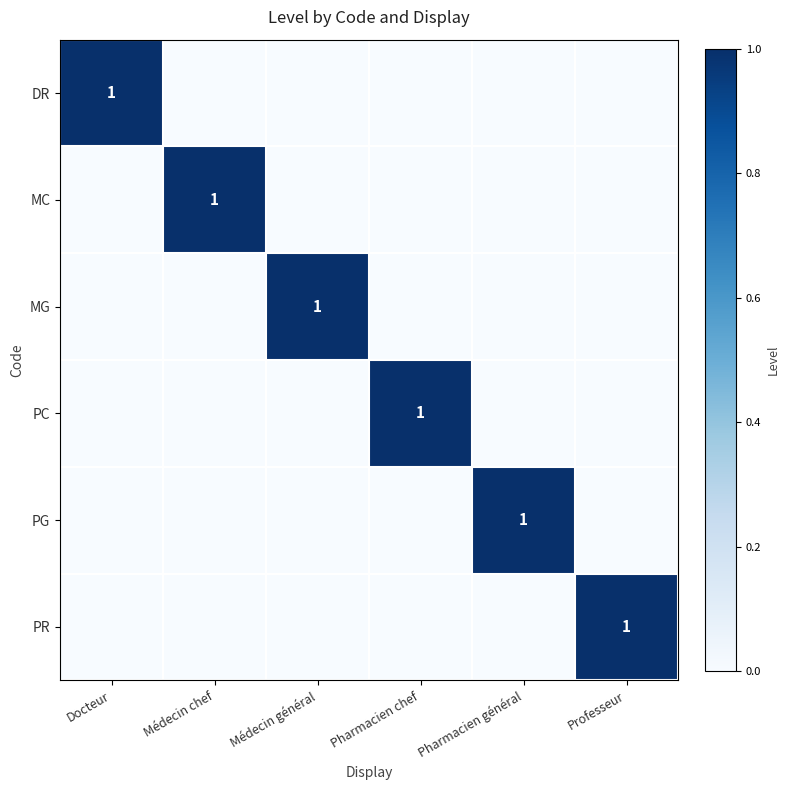

What is the difference between the maximum and minimum values in the PG series?

1